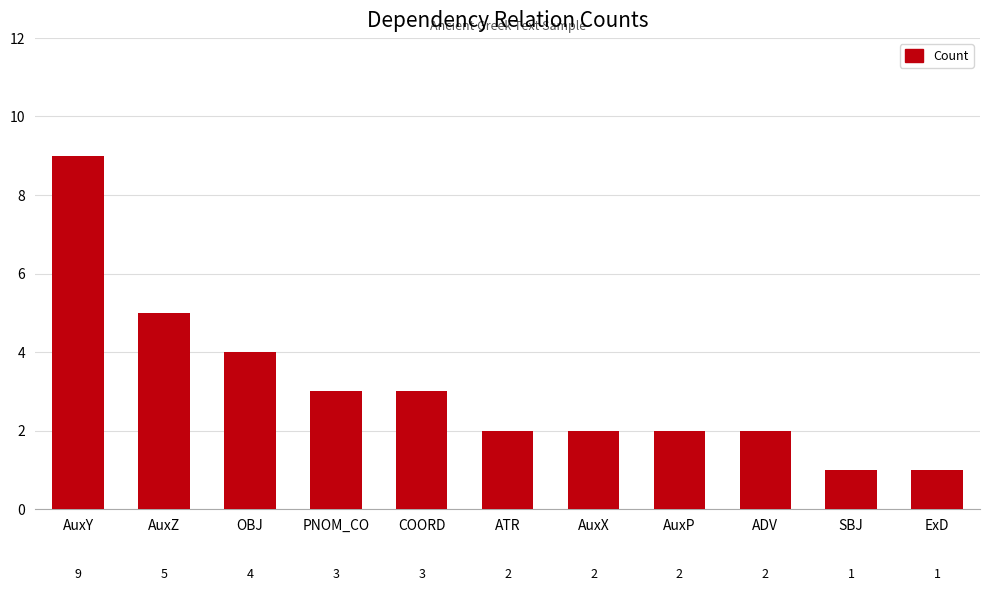

Where is the data nearest to the value 5?

AuxZ